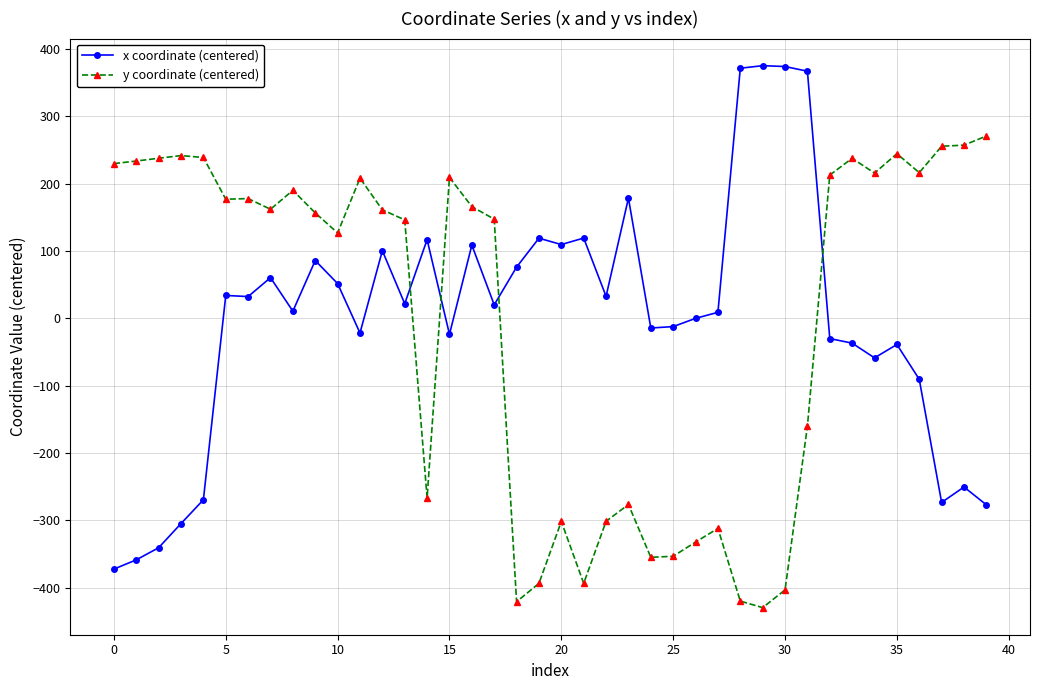

What is the value of the y coordinate (centered) point at the 8th from the left?

161.9